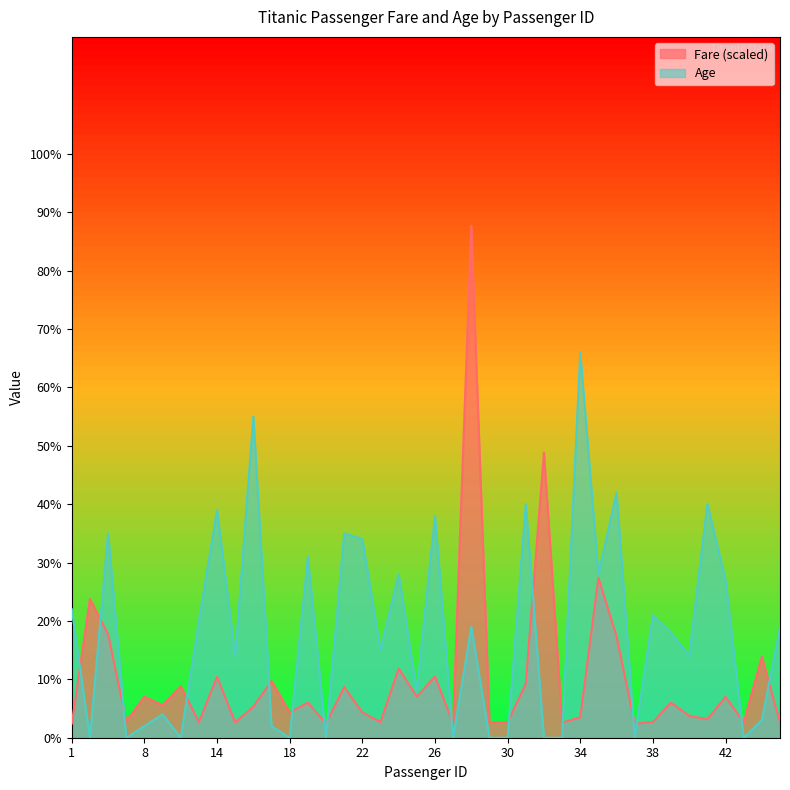

The value of Fare at 40 is 3.7. True or false?

True